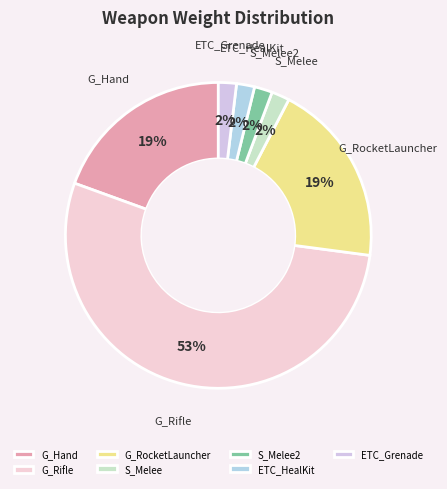

Is the sum of ETC_HealKit and G_Hand greater than half?

No